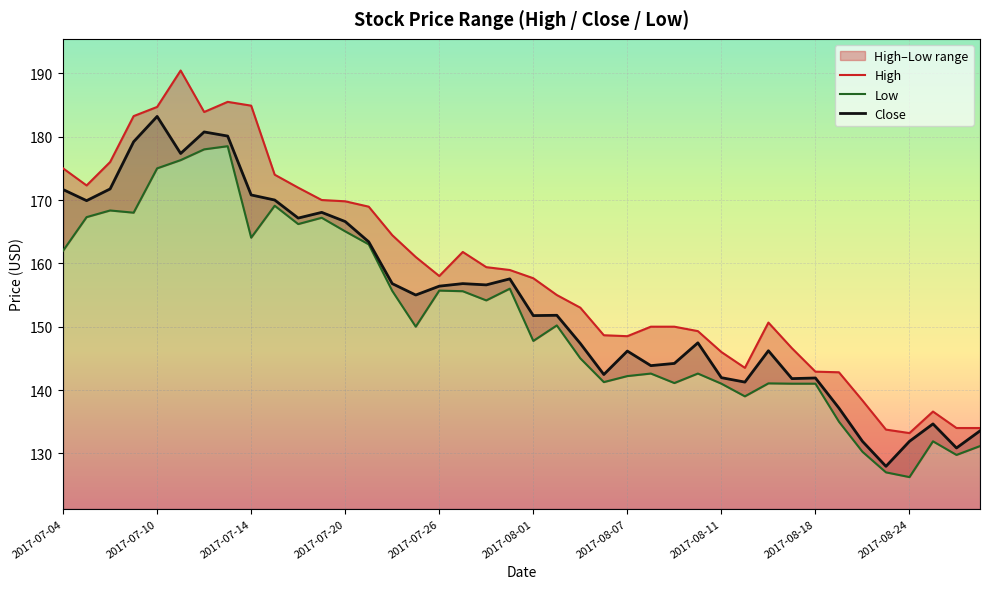

The value of Close at 2017-08-18 is 71.1. True or false?

False